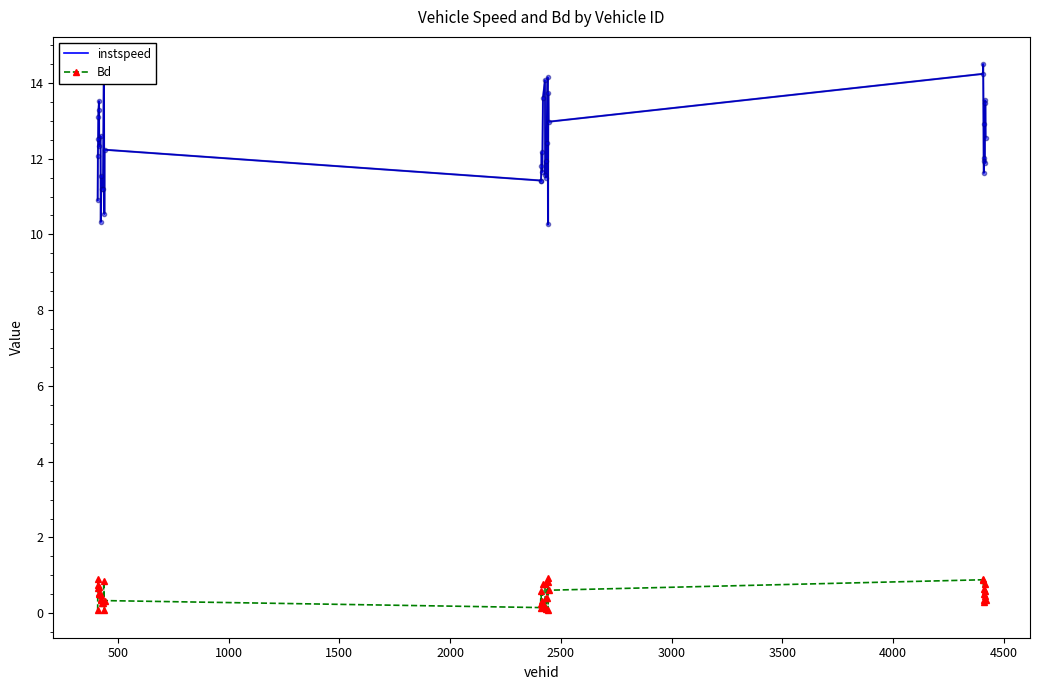

How many categories are shown in the chart?

40